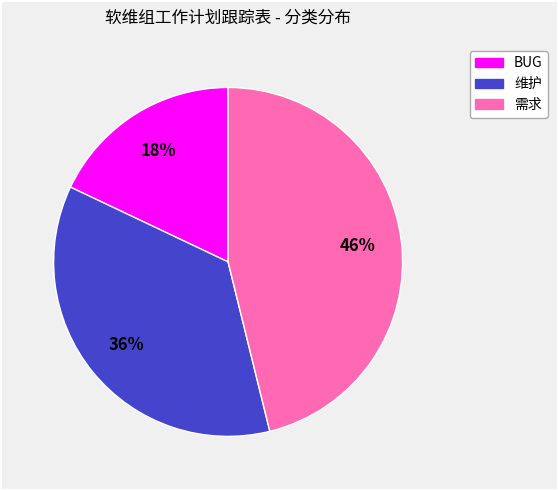

Is there a majority slice in this chart?

No